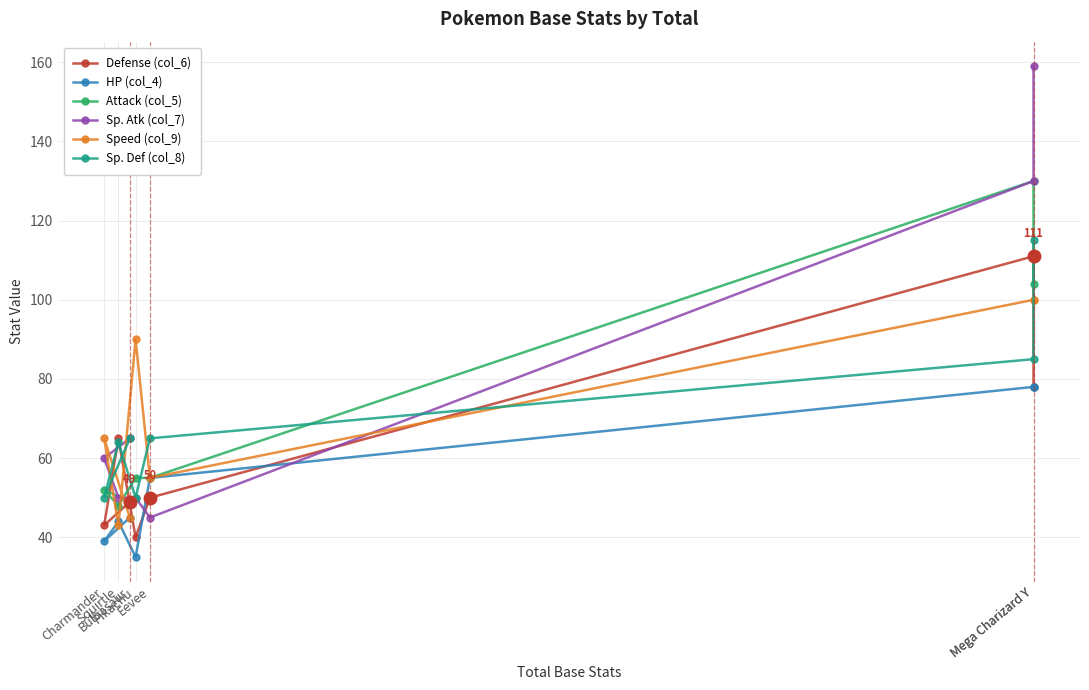

Which has a higher value, Pikachu or Mega Charizard Y?

Mega Charizard Y